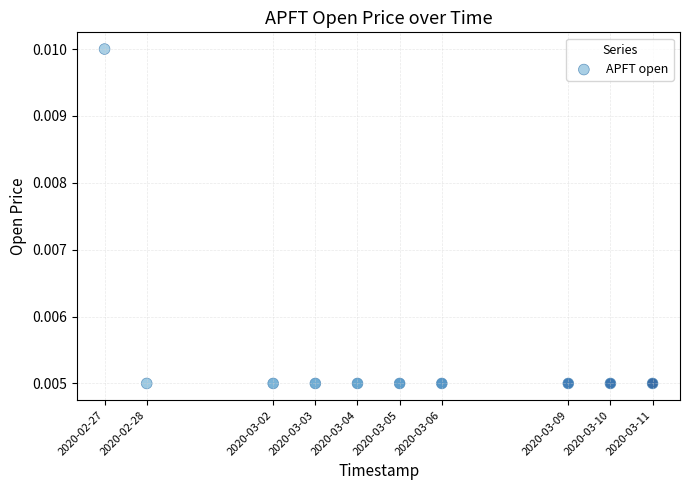

What is the range of X values (max minus min)?

1123200.0